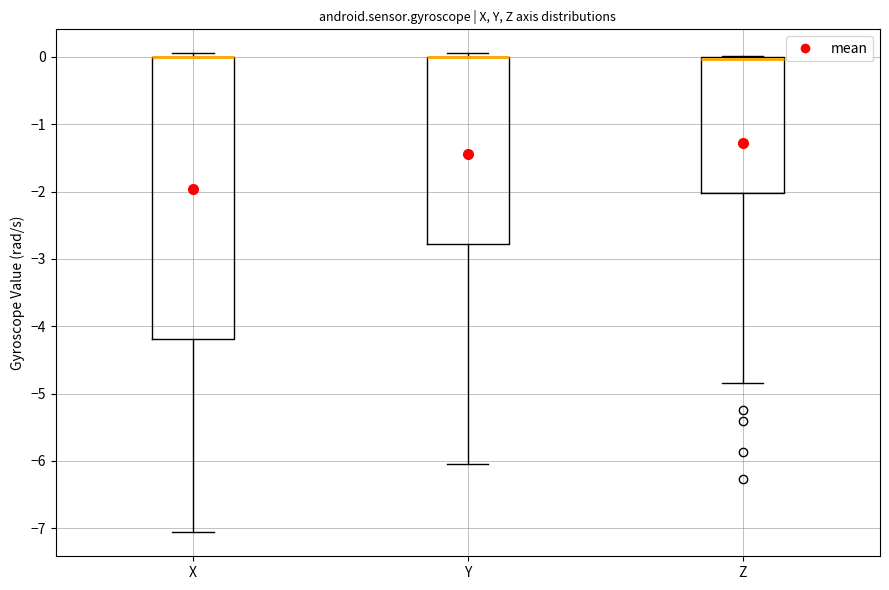

Where does the lower whisker of the box for Y end on the y-axis? The values are not printed on the chart, so give them approximately, as read against the axis.

-6.0